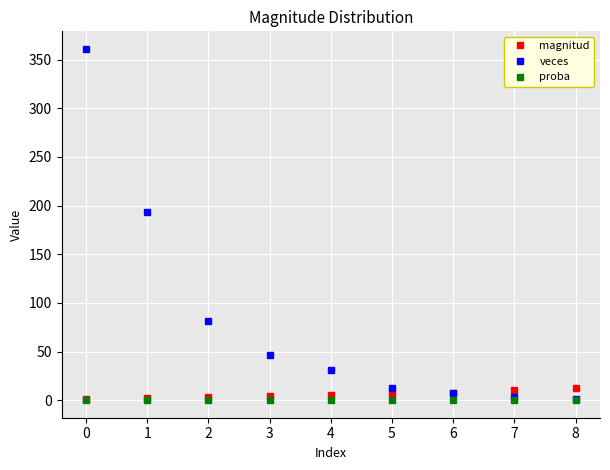

Which series has the widest spread of values?

veces